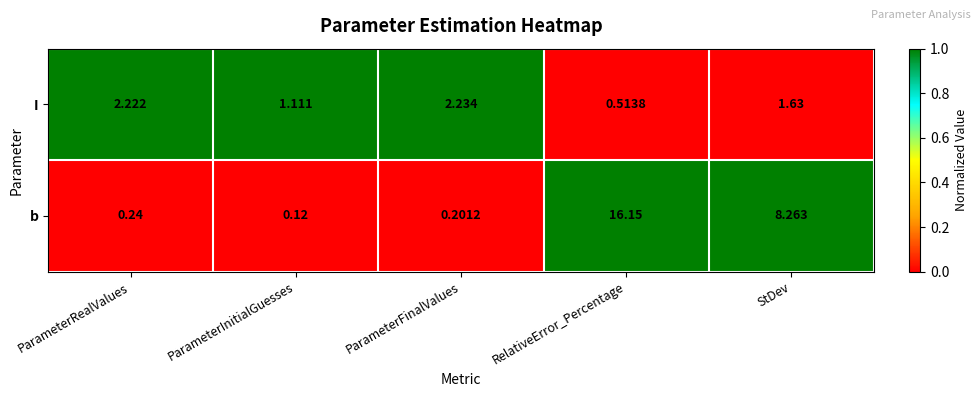

At which label is b closest to 8?

StDev